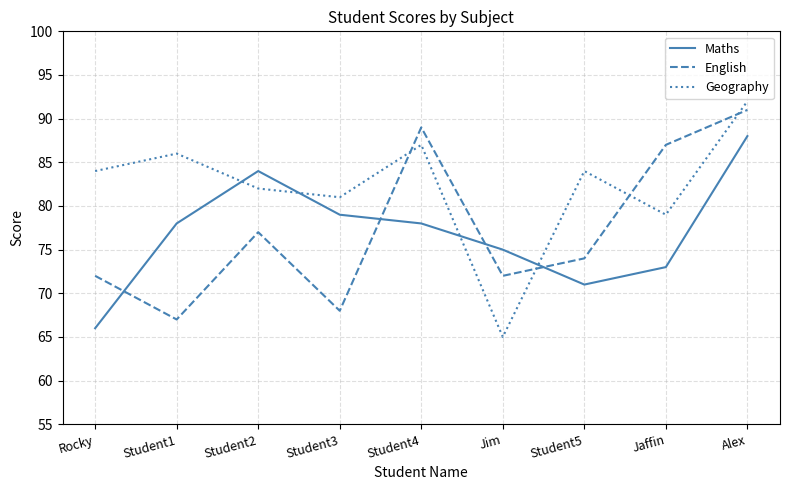

At which label is English closest to 79?

Student2